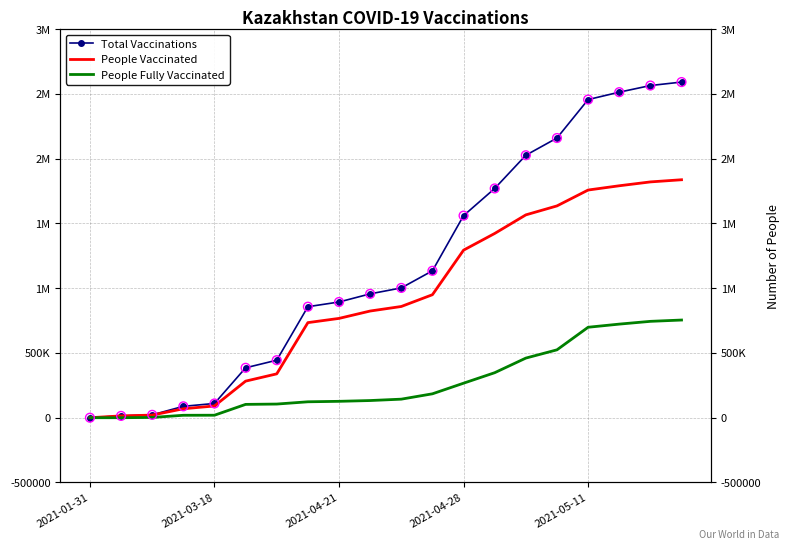

Which series contains the highest Y value?

Total Vaccinations